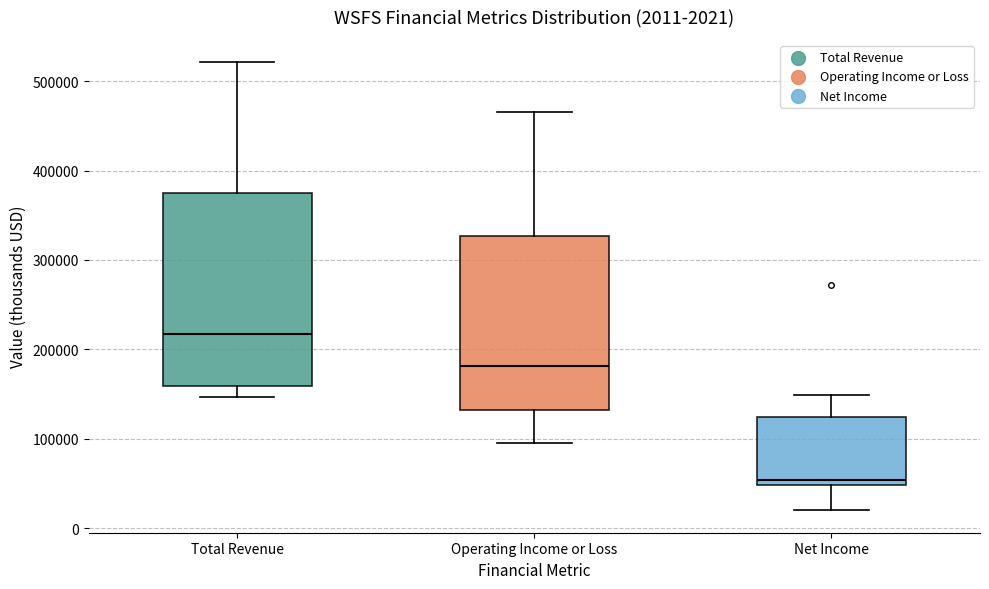

Comparing the boxes themselves (not the whiskers), which one is the tallest?

Total Revenue